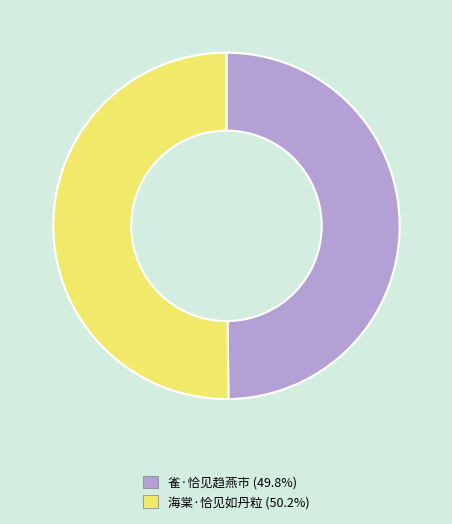

Approximately how many times larger is the value at 雀·恰见趋燕市 compared to 海棠·恰见如丹粒?

1.0